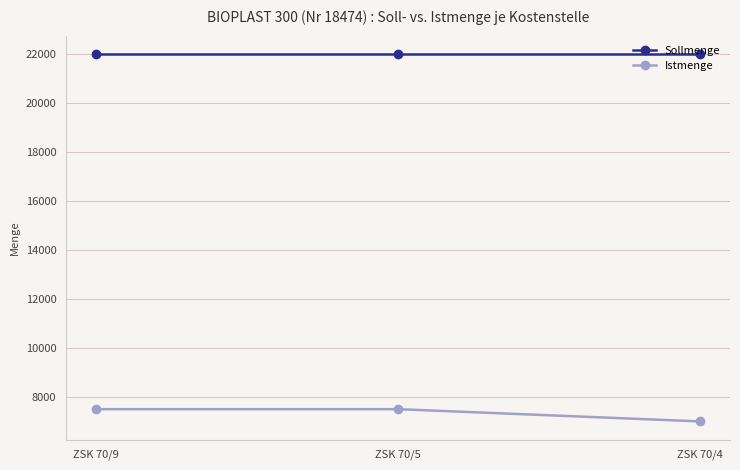

Read the Istmenge value at ZSK 70/5.

7500